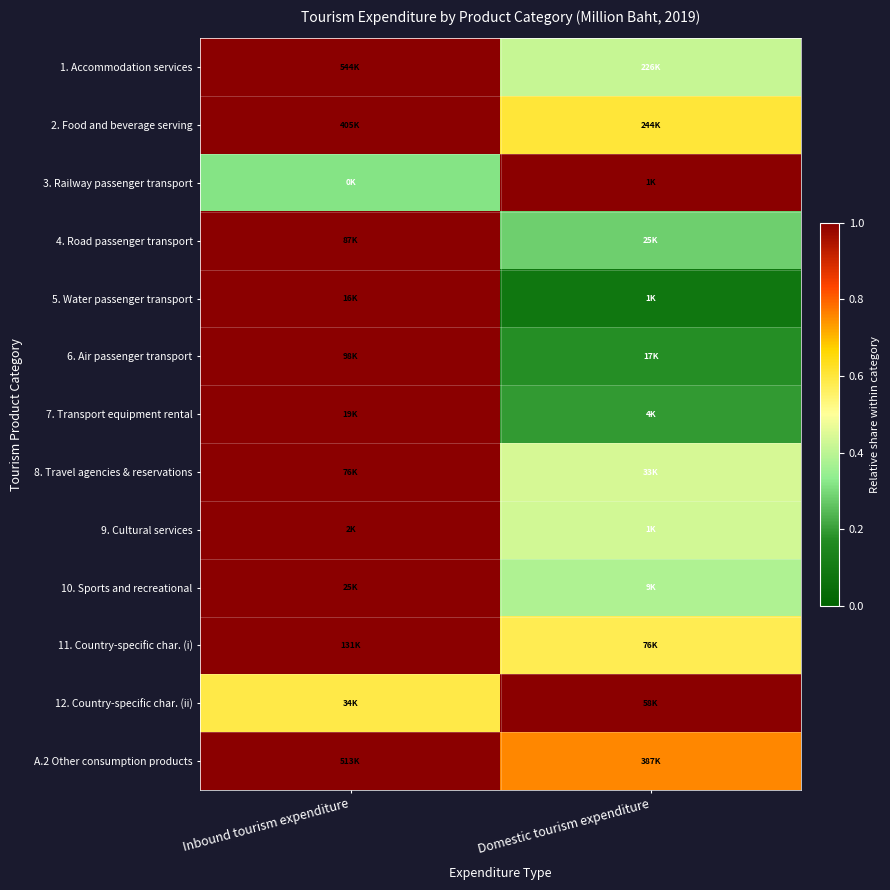

At how many categories does at least one series exceed 0?

2